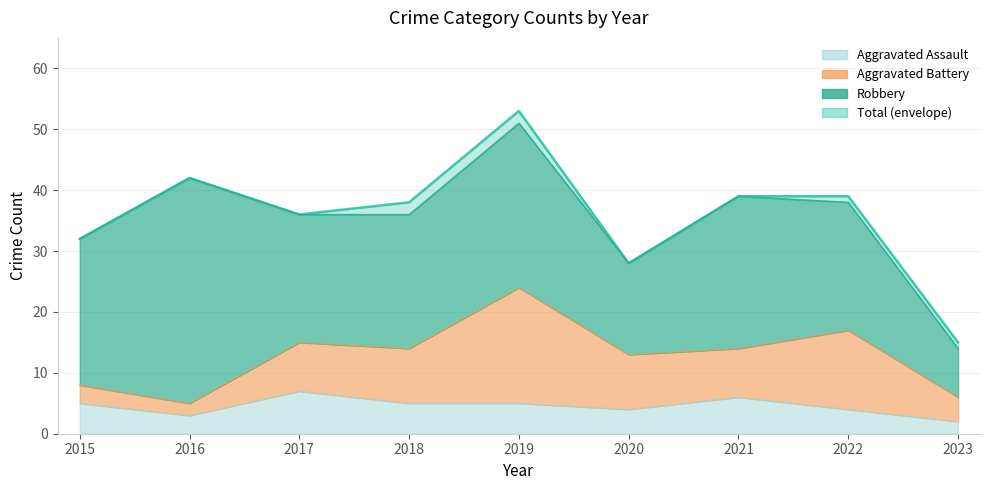

What is the value of the Aggravated Assault point at the 5th from the left?

5